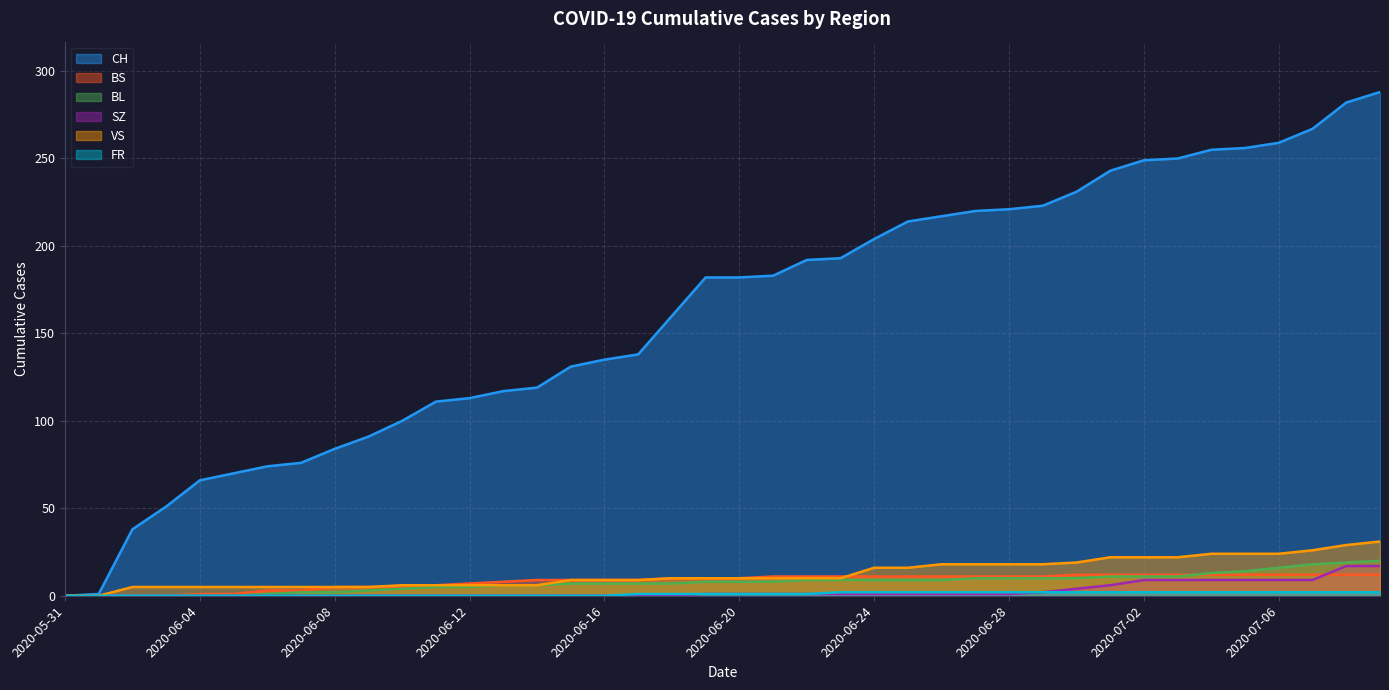

True or false: BS and FR intersect in this chart.

False